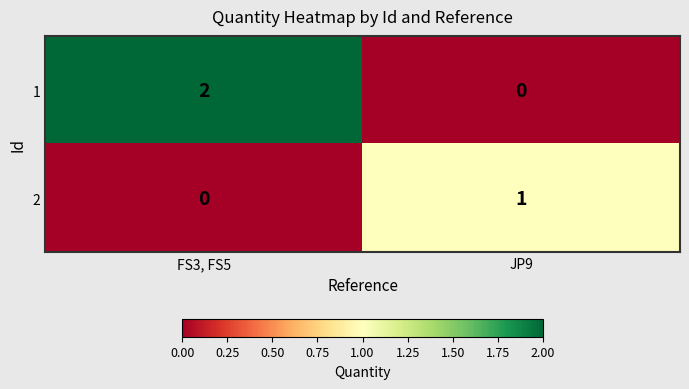

Which category has the highest value across all series?

FS3, FS5